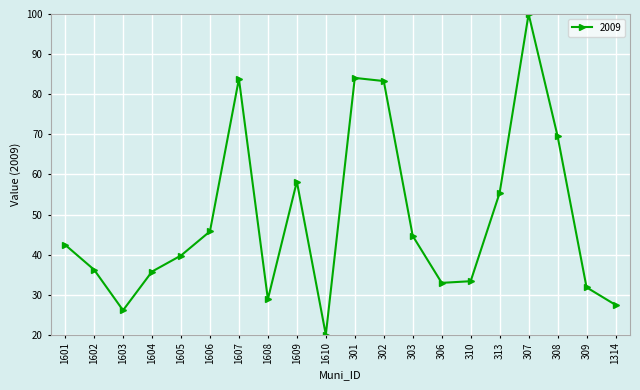

What is the maximum value shown in the chart?

100.0